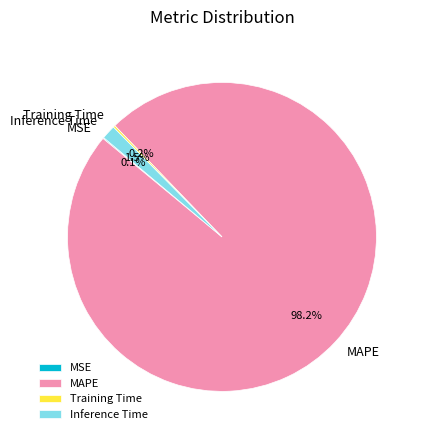

Which slice represents more than half of the pie?

MAPE